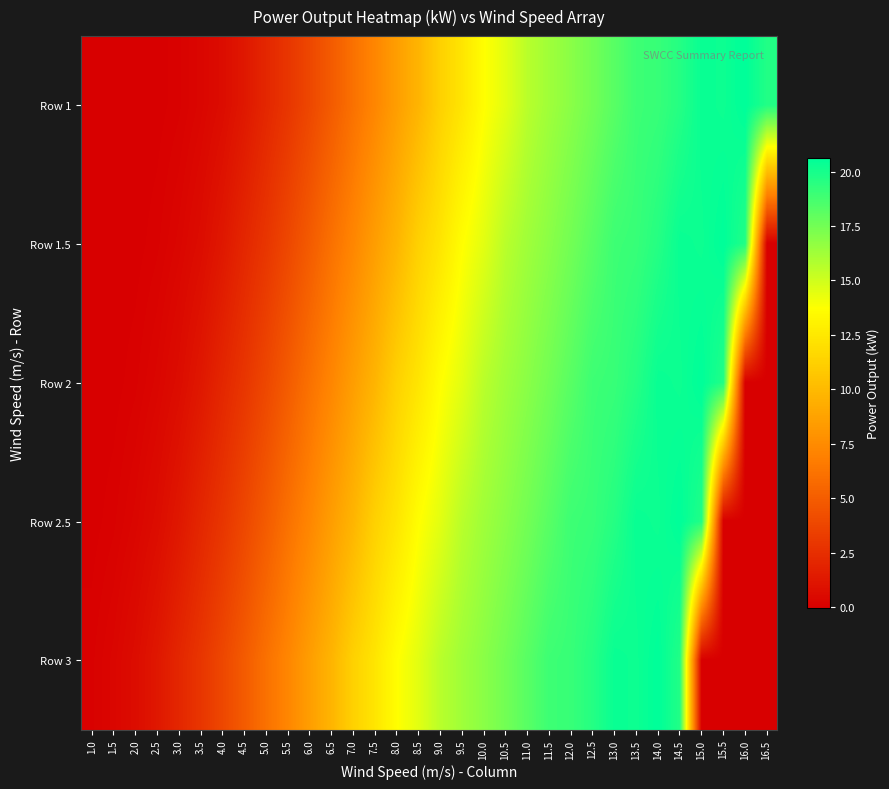

Which has a higher value, 8.0 or 16.5?

16.5